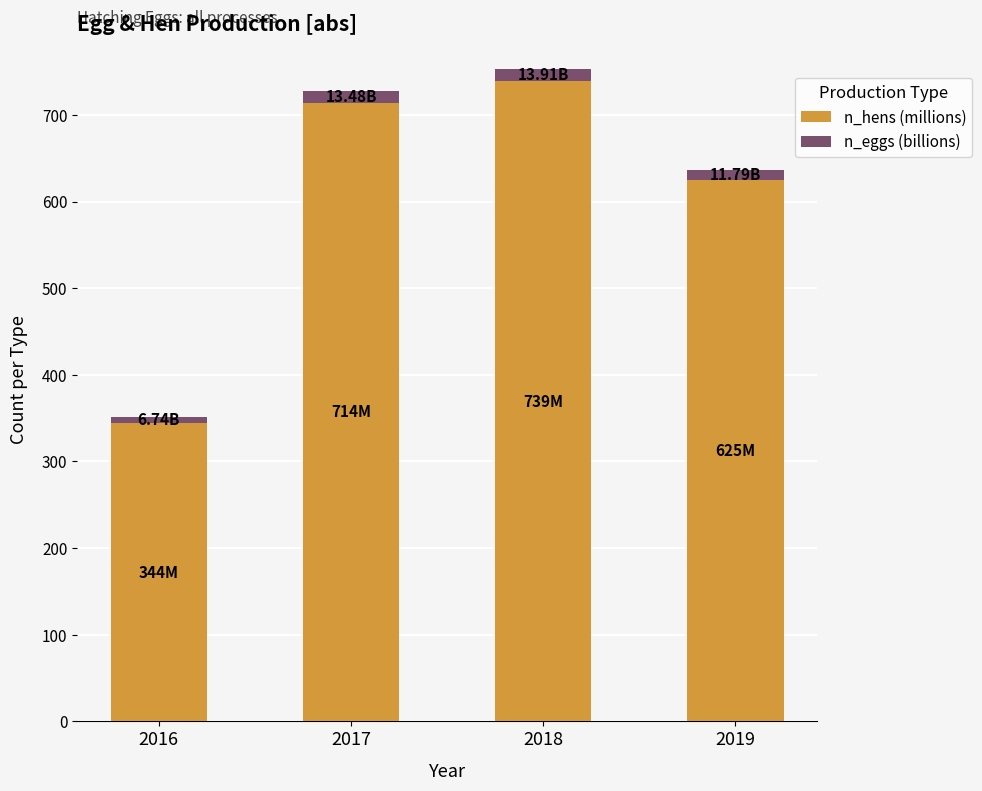

What is the average value of the n_hens (millions) series?

605.7